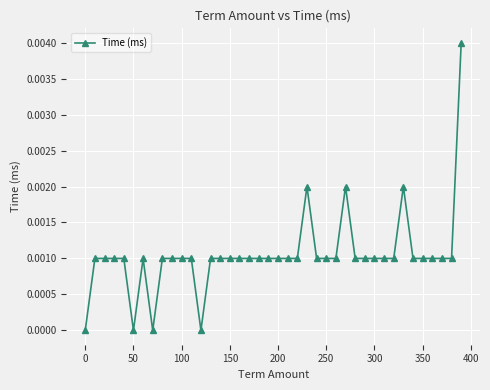

True or false: there are more than 1 points higher than both neighbors.

True